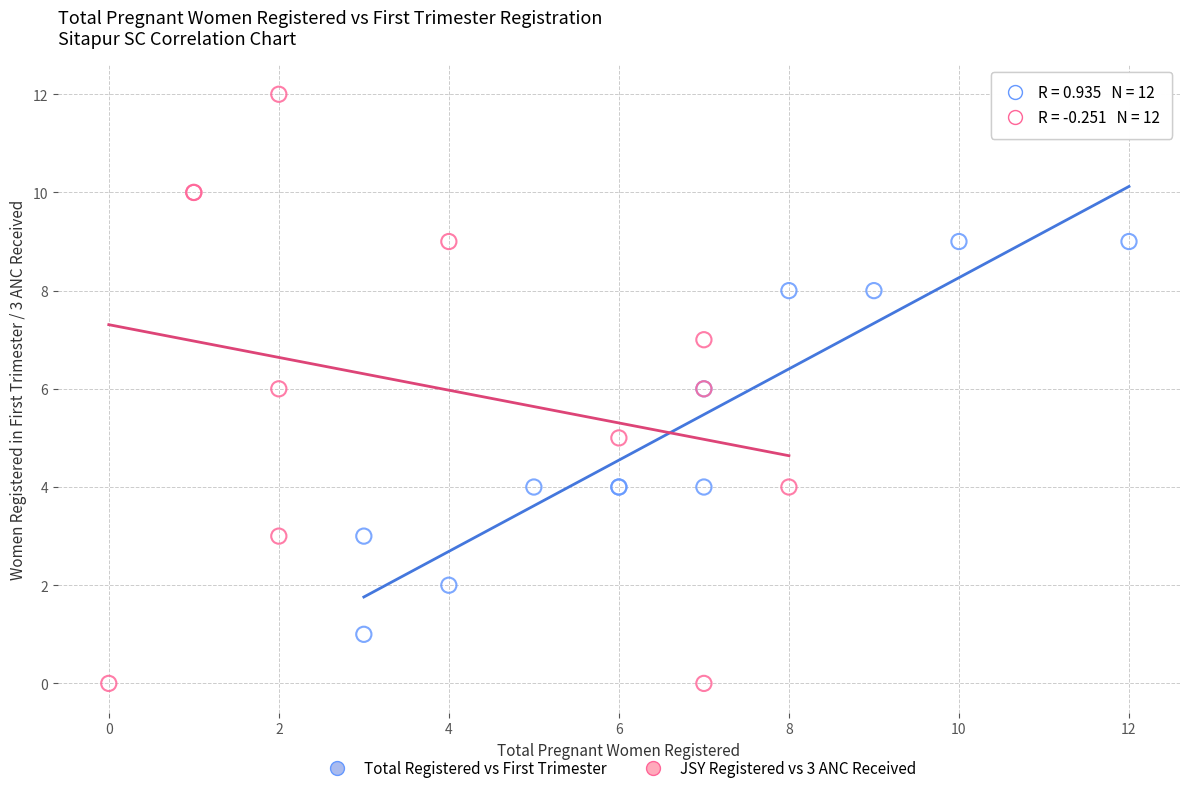

Which series has the largest Y range (max minus min)?

JSY Registered vs 3 ANC Received